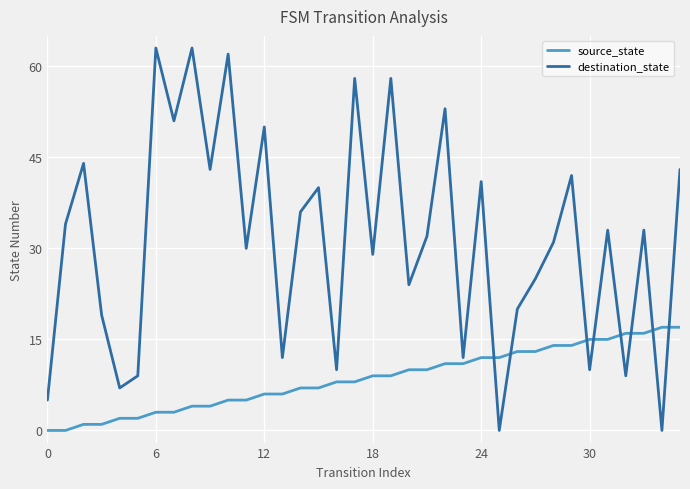

True or false: destination_state and source_state cross at least once.

True